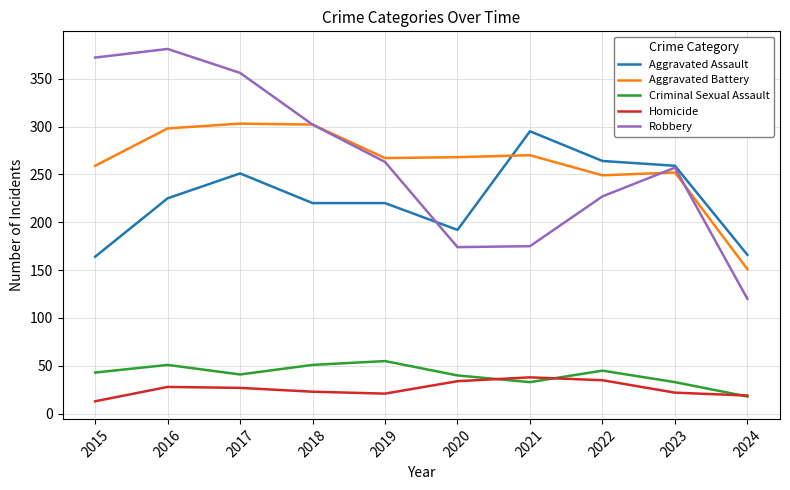

What is the sum of all Aggravated Battery values?

2619